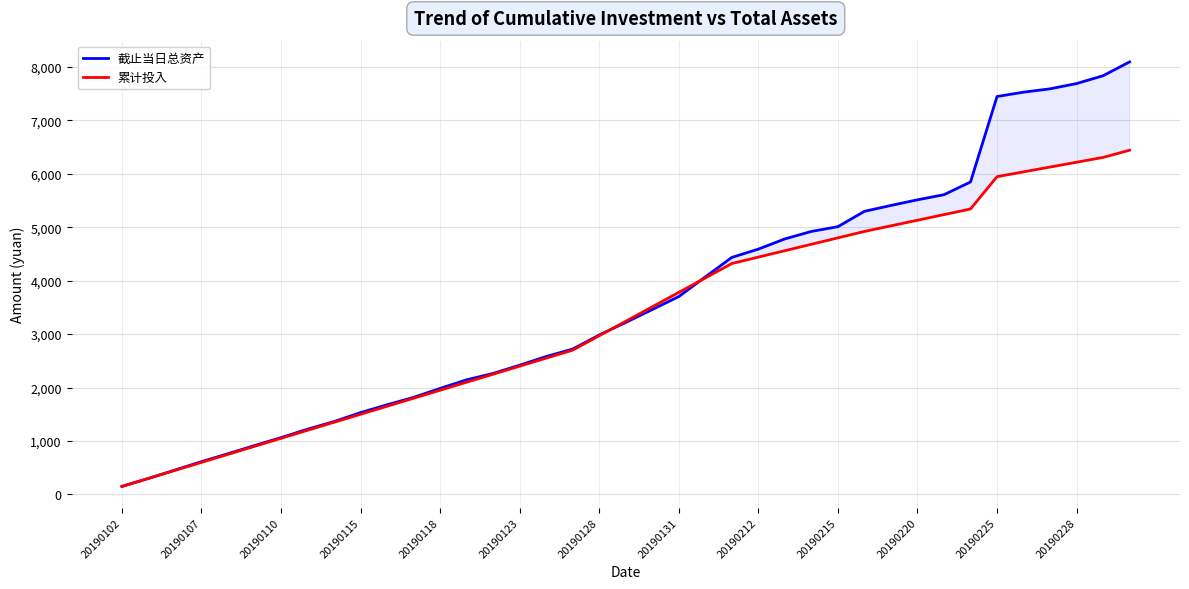

Count the number of categories in the chart.

39